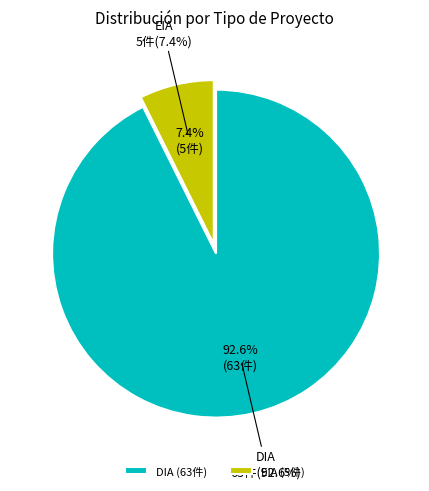

How many slices are in this pie chart?

2